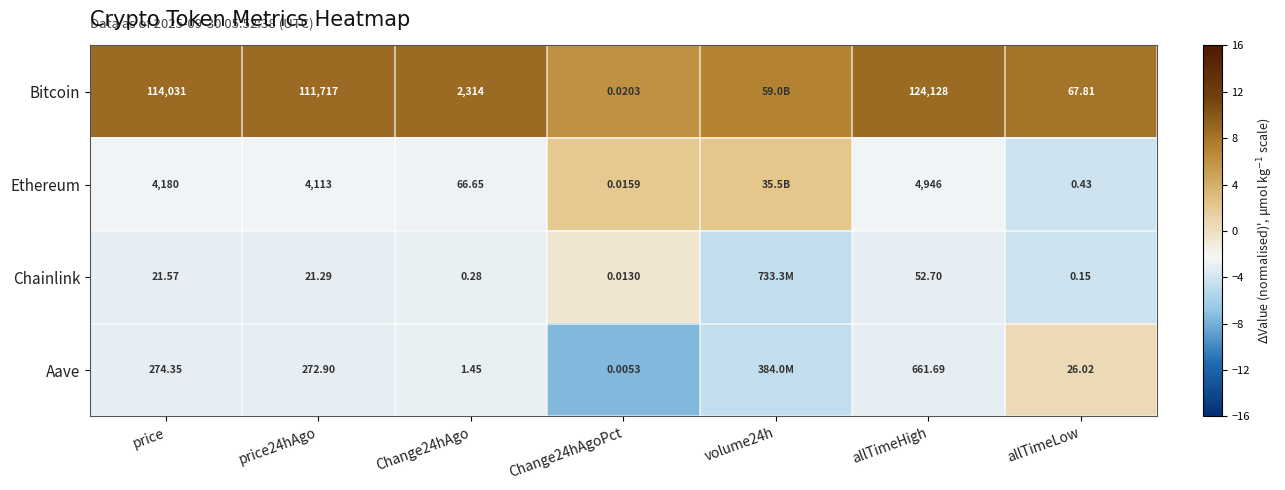

Is the value of Chainlink at allTimeHigh greater than the value of Aave at Change24hAgoPct?

Yes